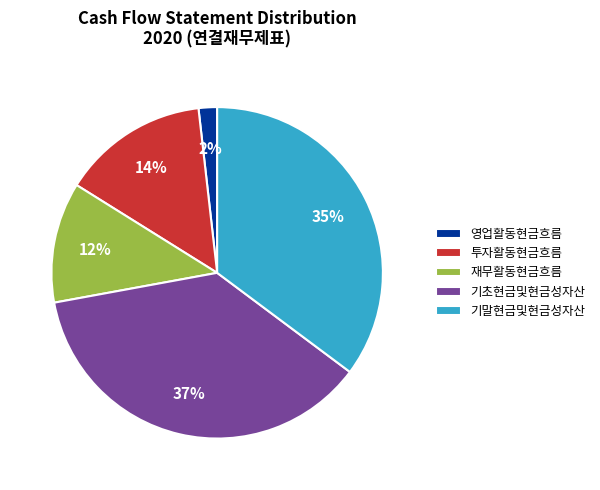

True or false: 기초현금및현금성자산 accounts for 37% of the total.

True